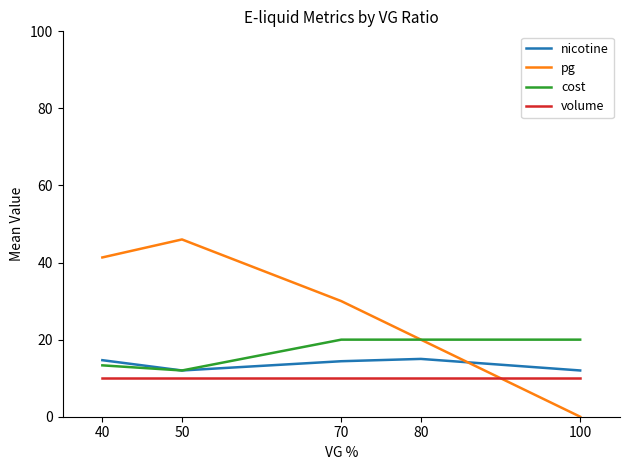

What is the lowest value of the nicotine series?

12.0